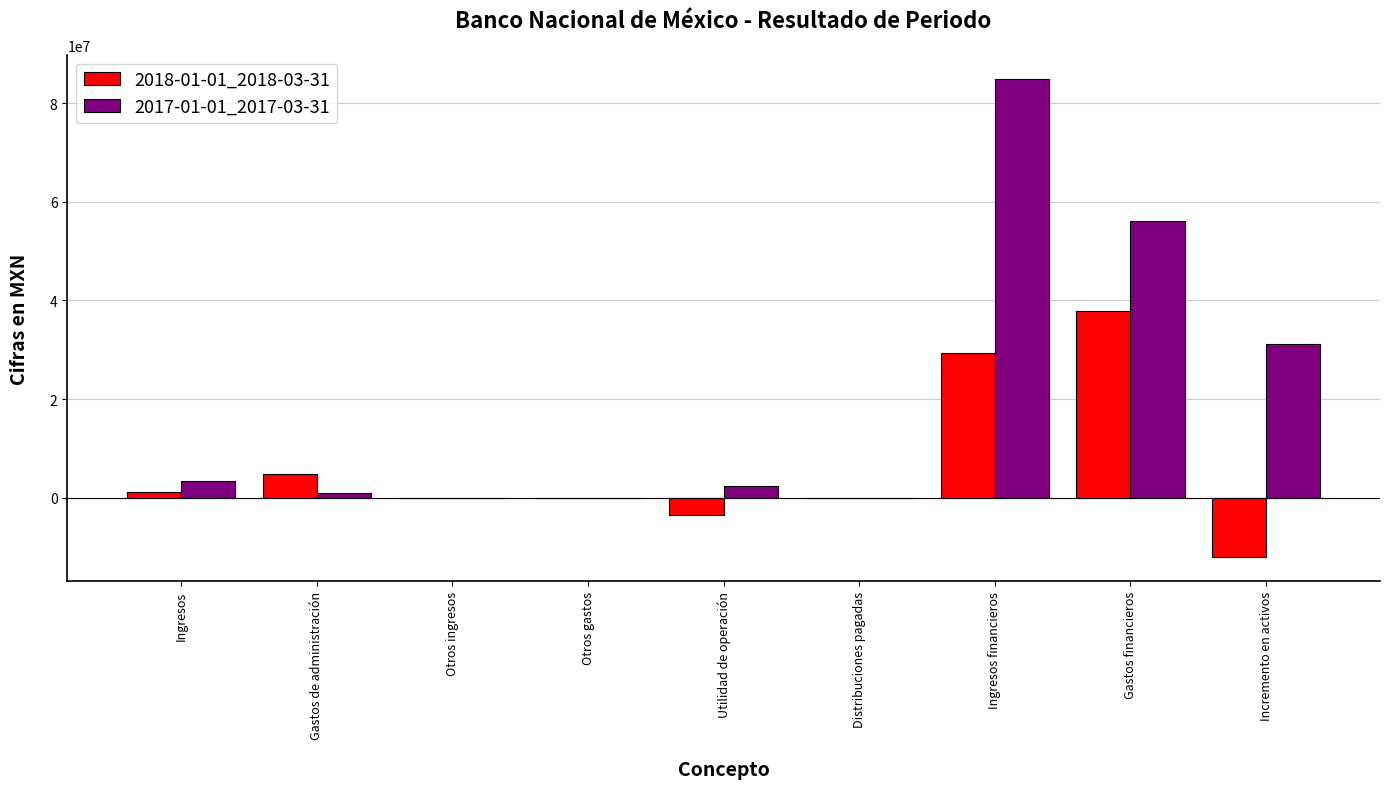

Between Utilidad de operación and Gastos financieros, which series saw the biggest shift?

2017-01-01_2017-03-31